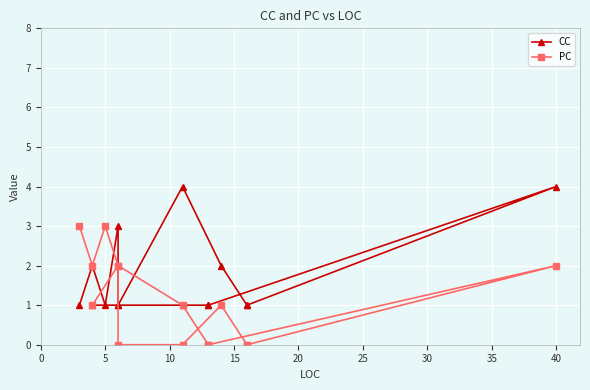

The value of CC at 25 is 2. True or false?

True